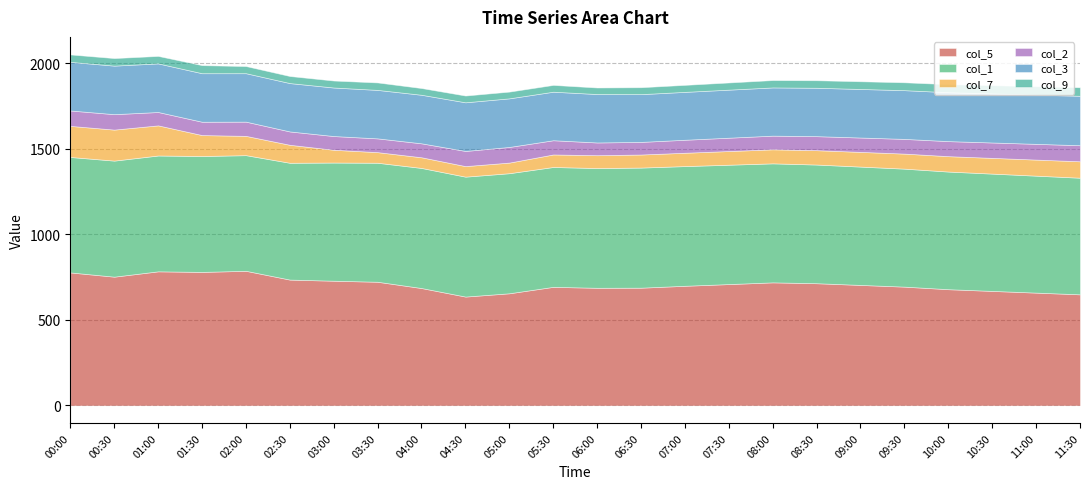

At which label is col_2 closest to 83?

02:00